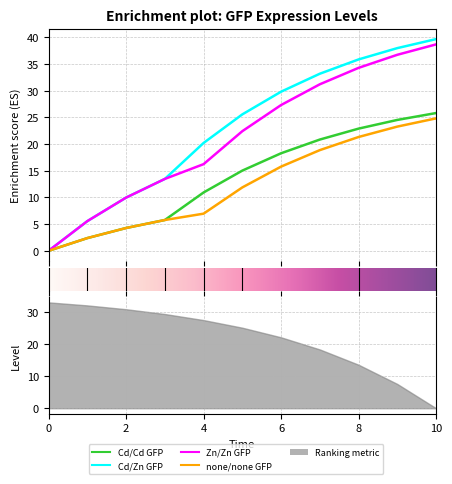

What value does the none/none GFP series have at 9?

23.3